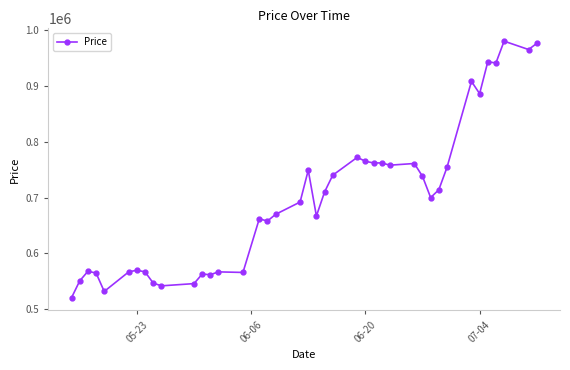

What is the minimum value shown in the chart?

521000